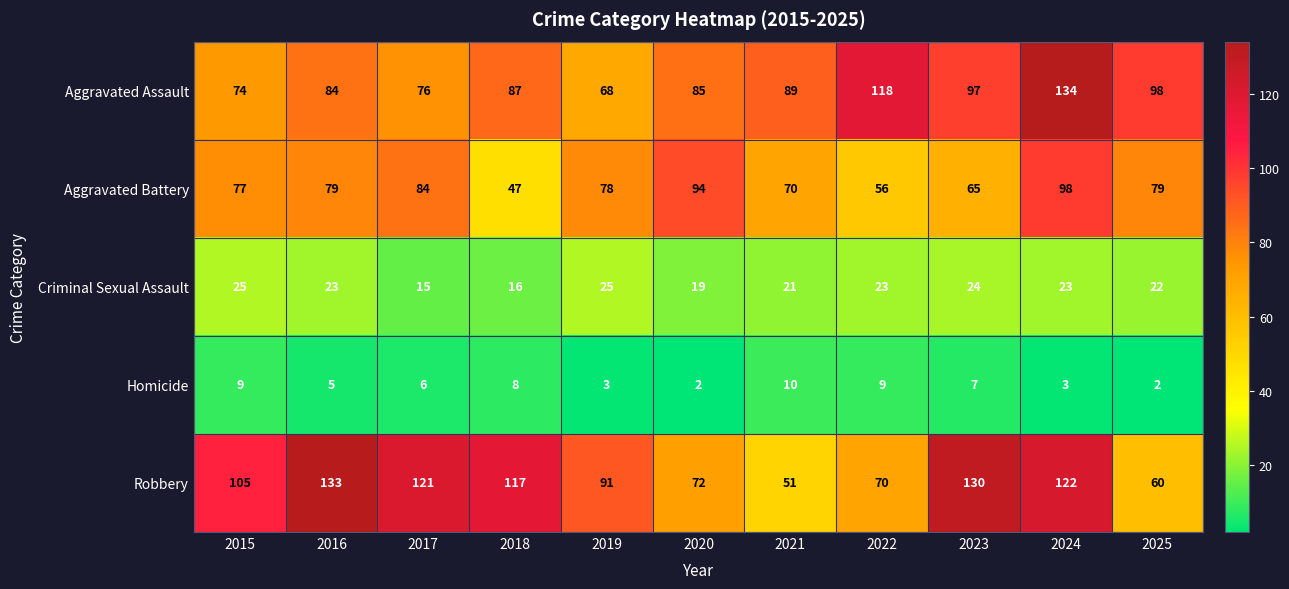

What is the total value across all series at 2017?

302